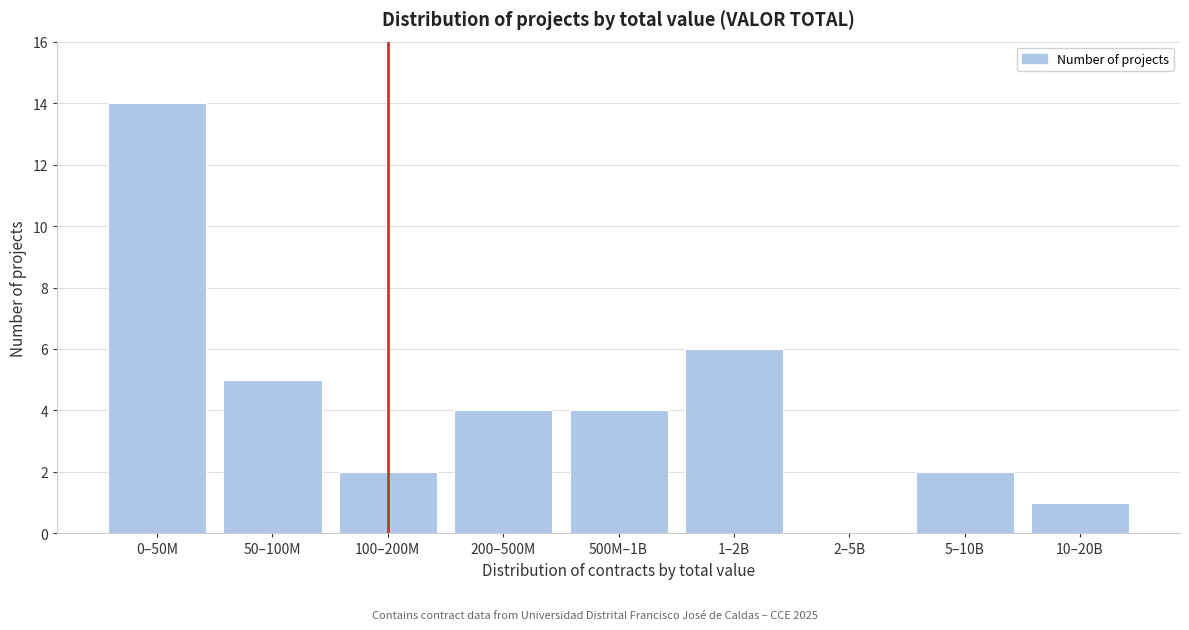

Reading left to right, list all the values displayed in this chart.

0–50M=14	50–100M=5	100–200M=2	200–500M=4	500M–1B=4	1–2B=6	2–5B=0	5–10B=2	10–20B=1